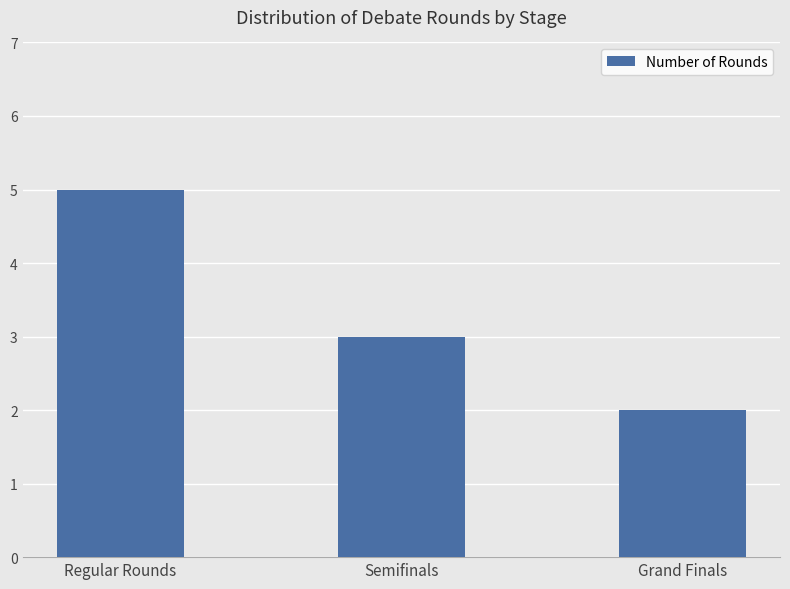

Read the value at Semifinals.

3